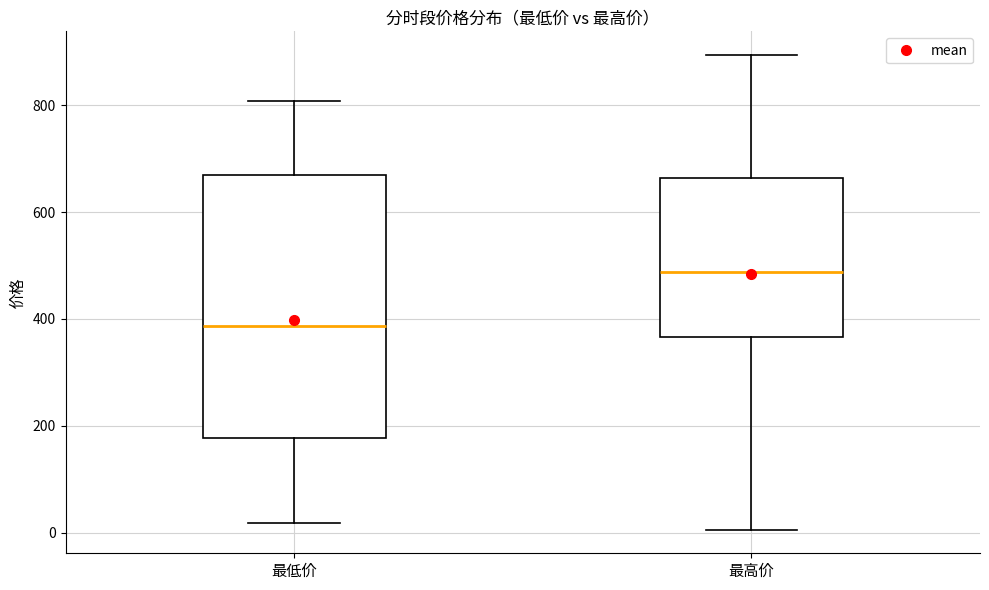

Which box has the highest median line?

最高价